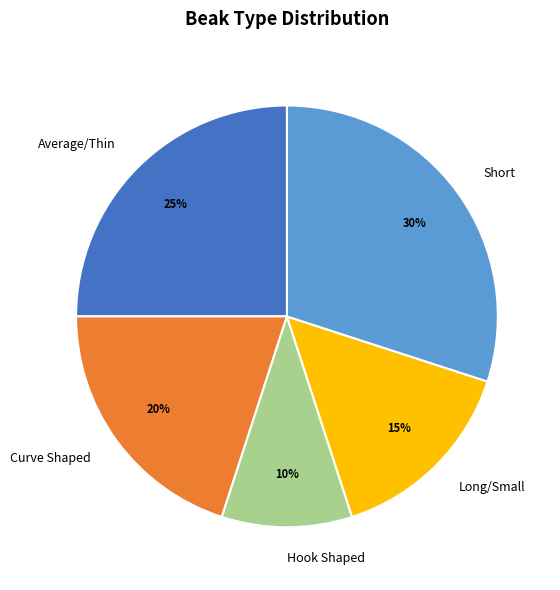

What percentage is the Short slice, to the nearest percent?

30%